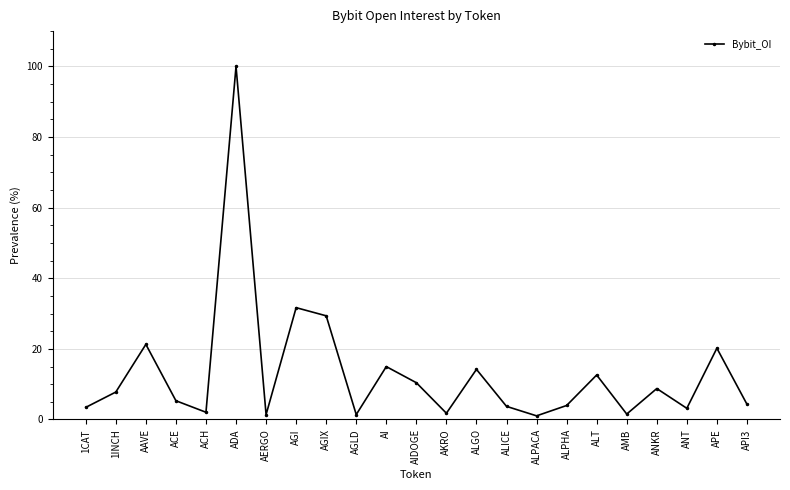

What is the difference between the maximum and minimum values?

99.0